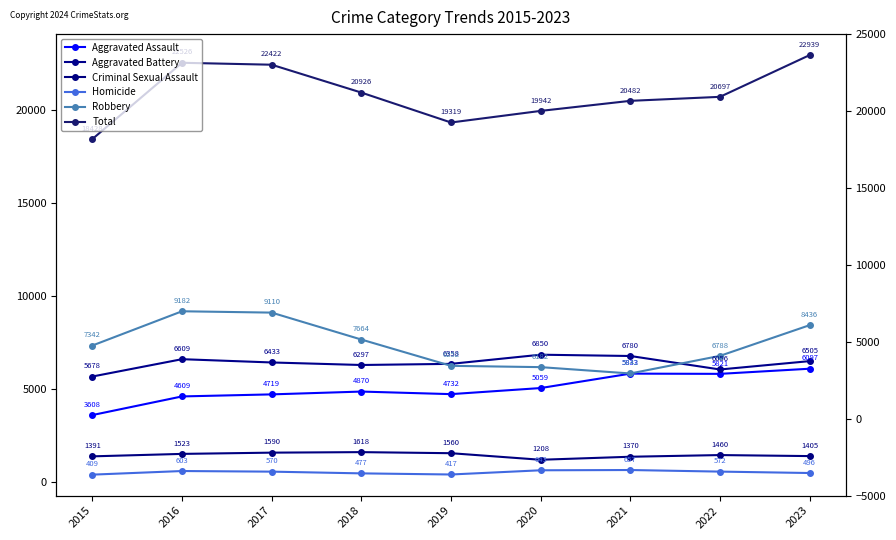

Does the chart display data point markers on the line(s)?

Yes